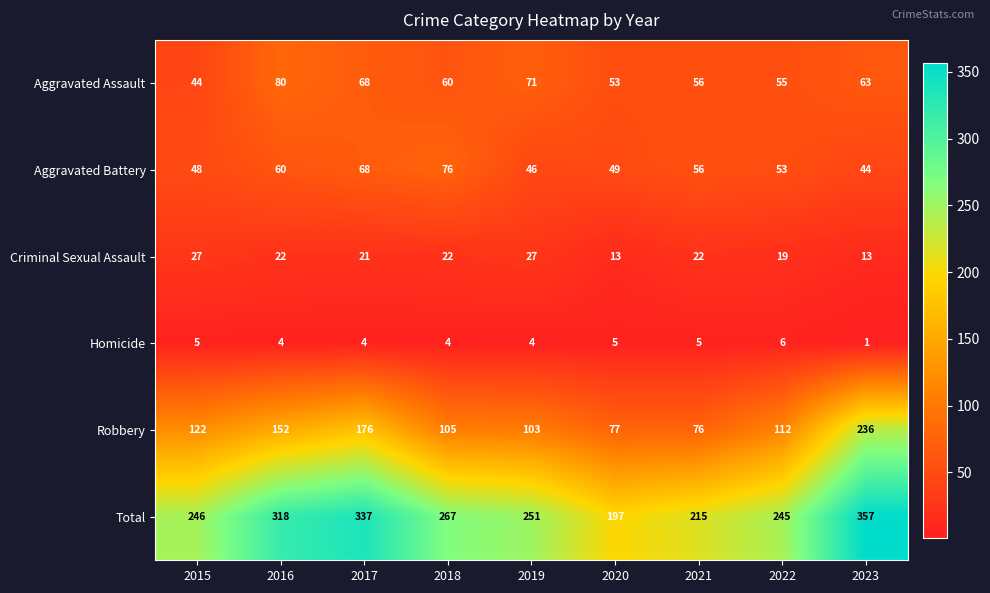

Rank the series at 2015 from highest to lowest value.

Total, Robbery, Aggravated Battery, Aggravated Assault, Criminal Sexual Assault, Homicide